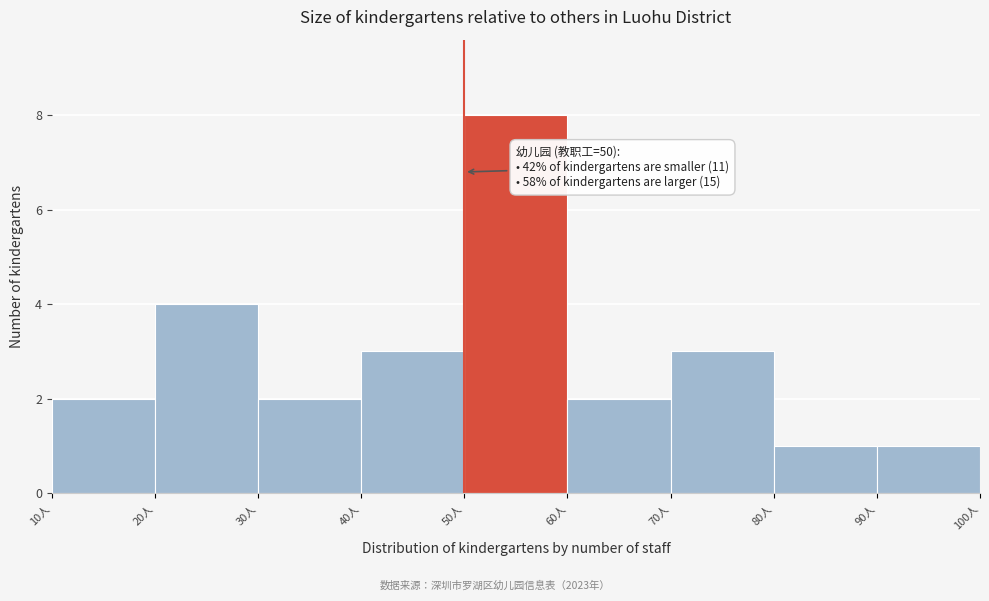

Which range on the x-axis has the tallest bar?

50 to 60